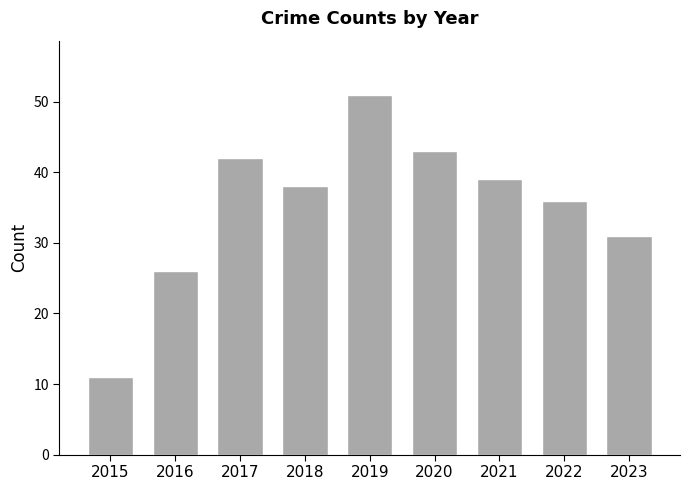

What is the sum of the values at 2021 and 2019?

90